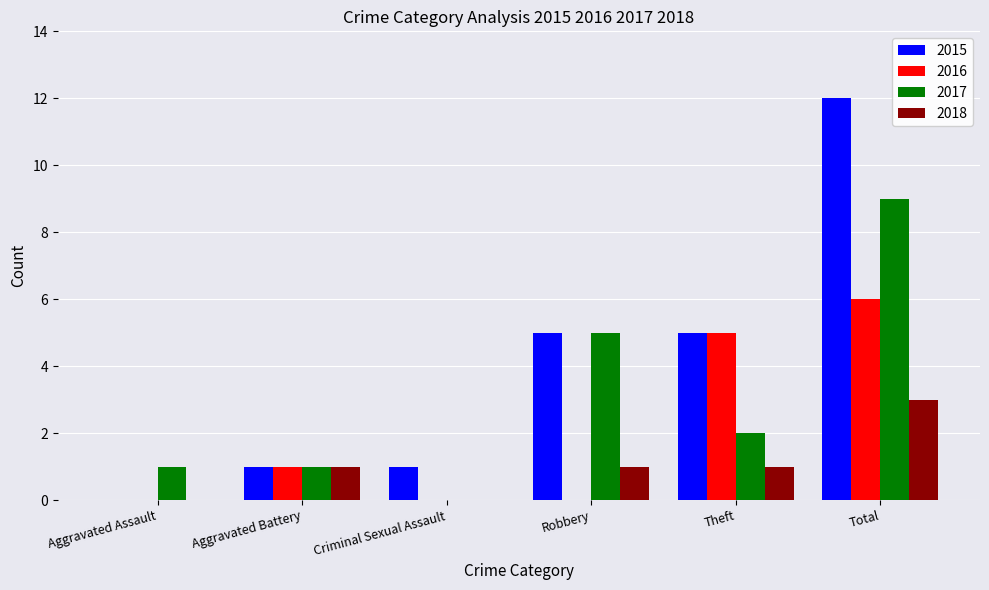

Which category has the highest value across all series?

Total